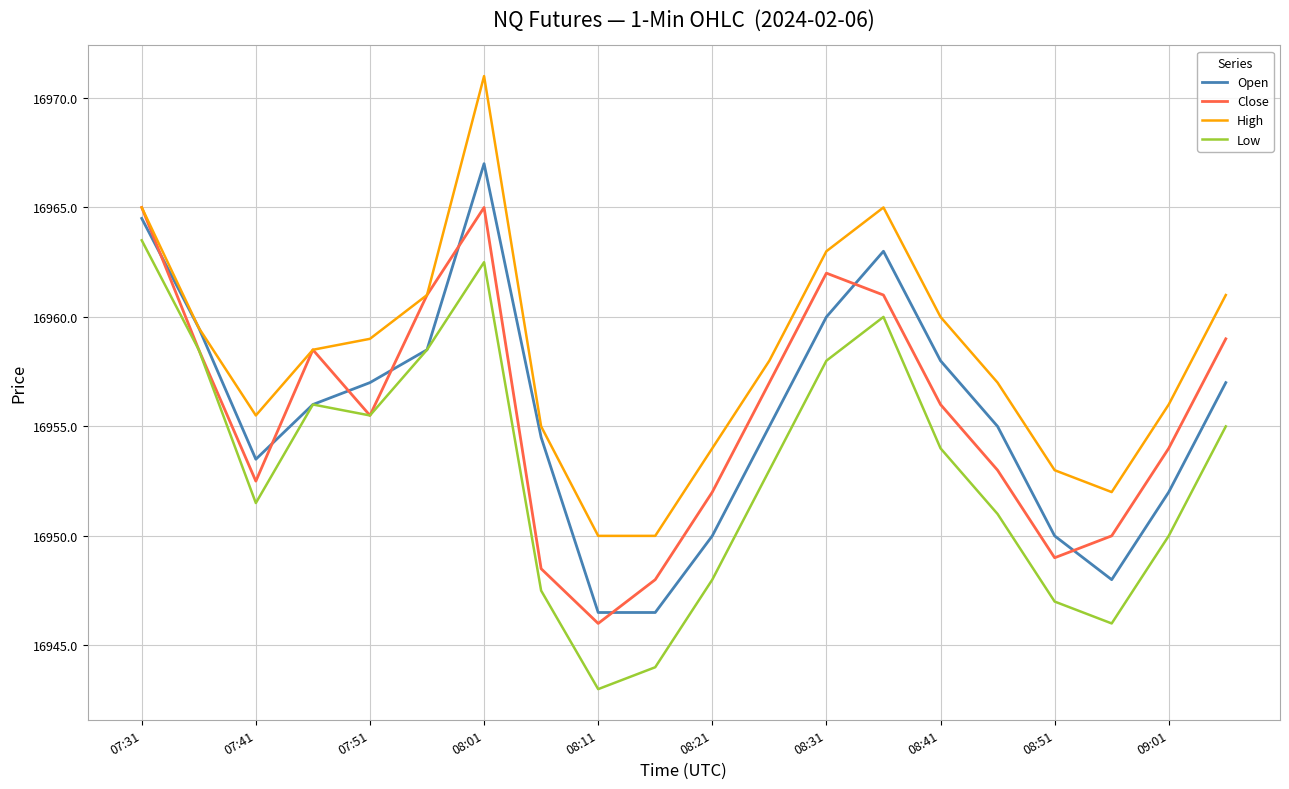

Which series has the largest total across all categories?

High